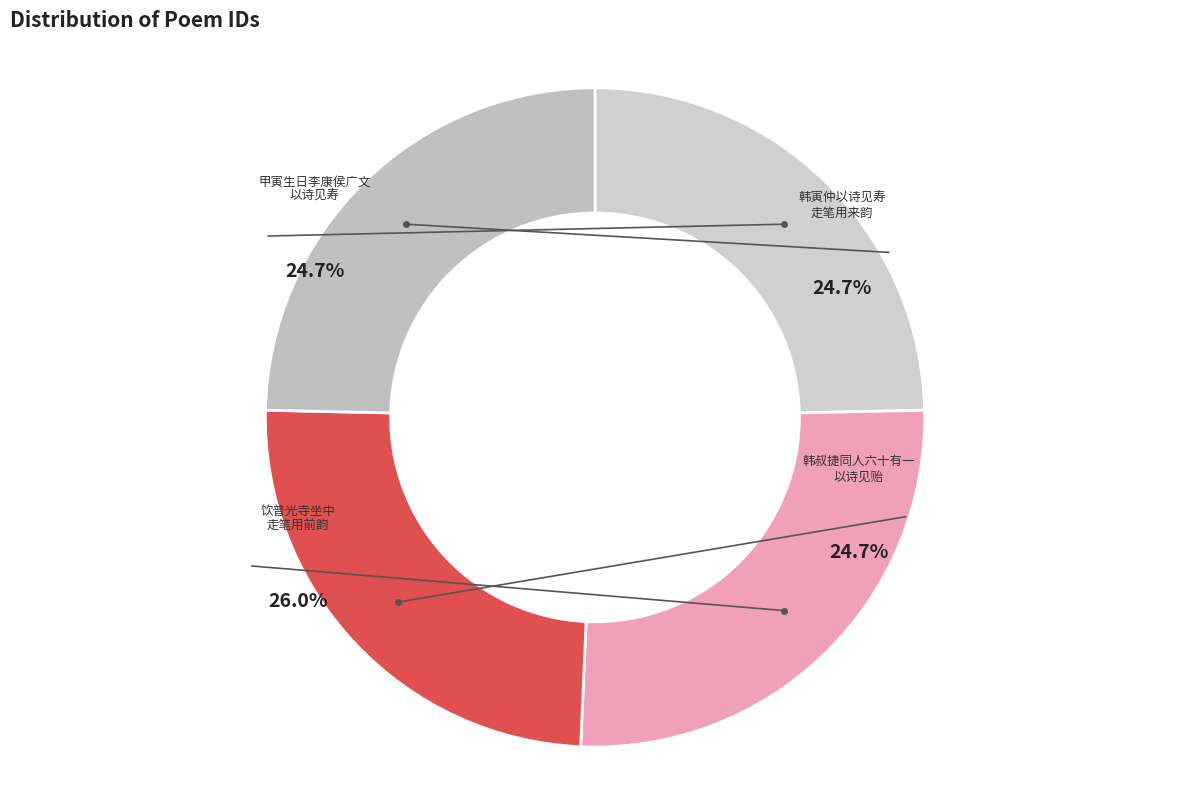

Is the sum of 饮普光寺坐中走笔用前韵 and 韩叔捷同人六十有一以诗见贻对使走笔用来韵却赠 greater than half?

Yes